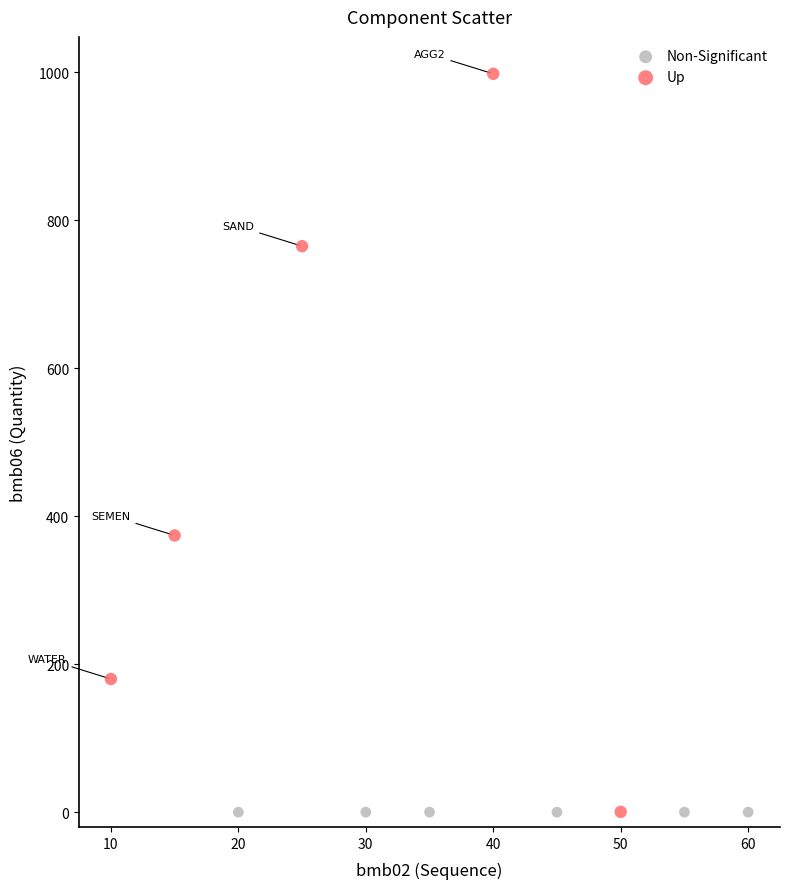

Which series contains the highest Y value?

Up